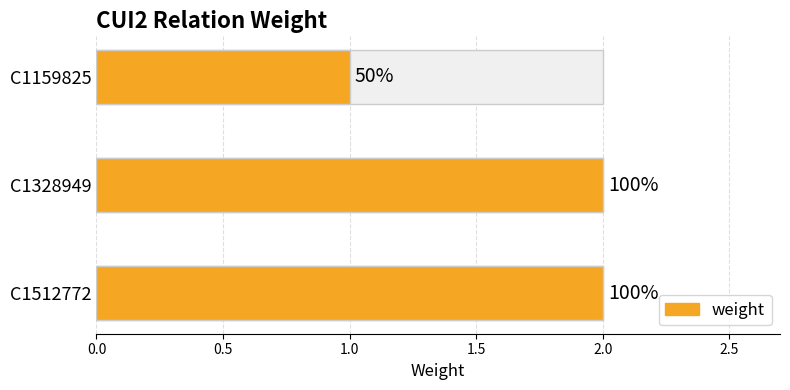

How many values are between 1 and 2?

3